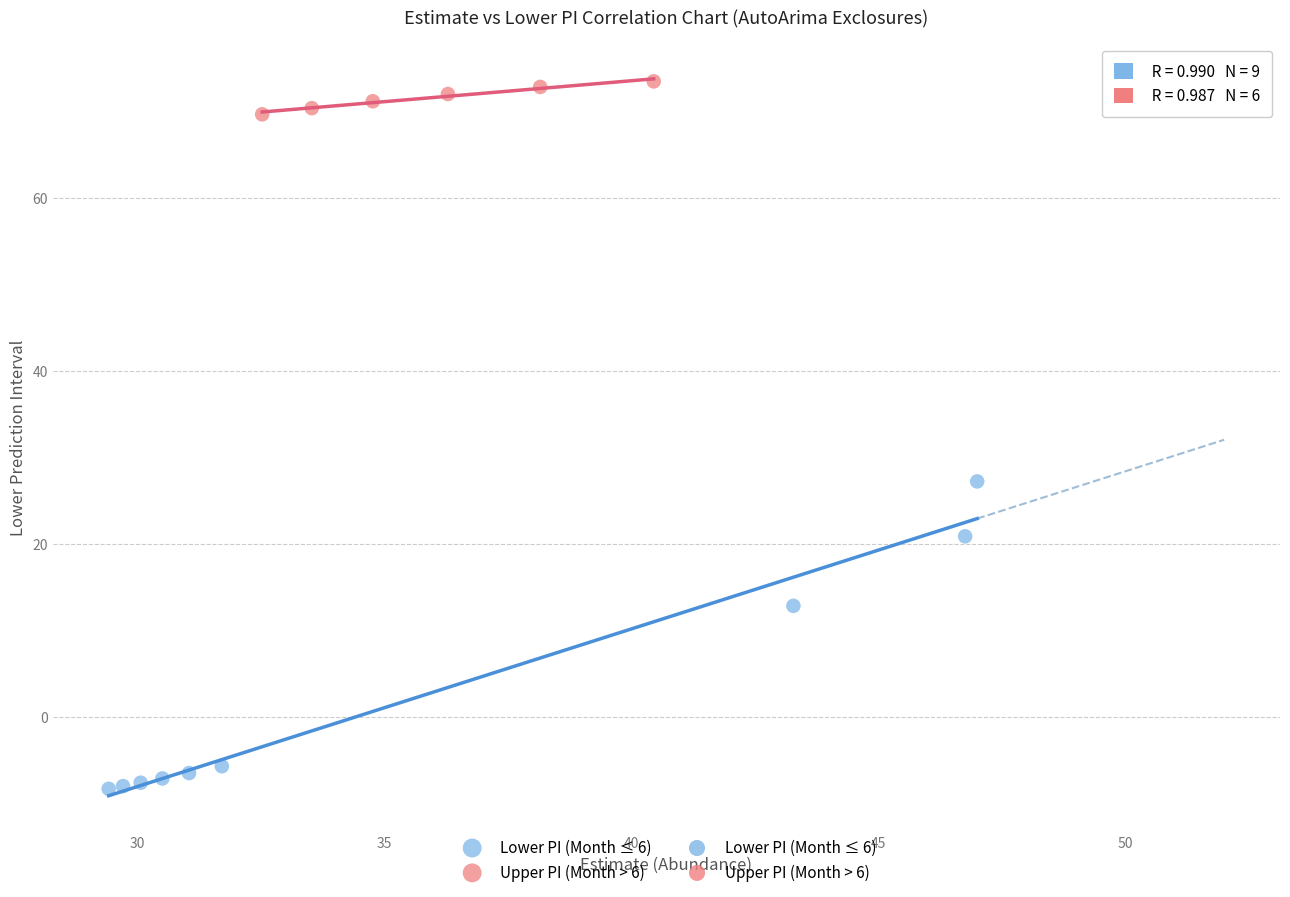

Which series has the largest Y range (max minus min)?

Lower PI (Month ≤ 6)